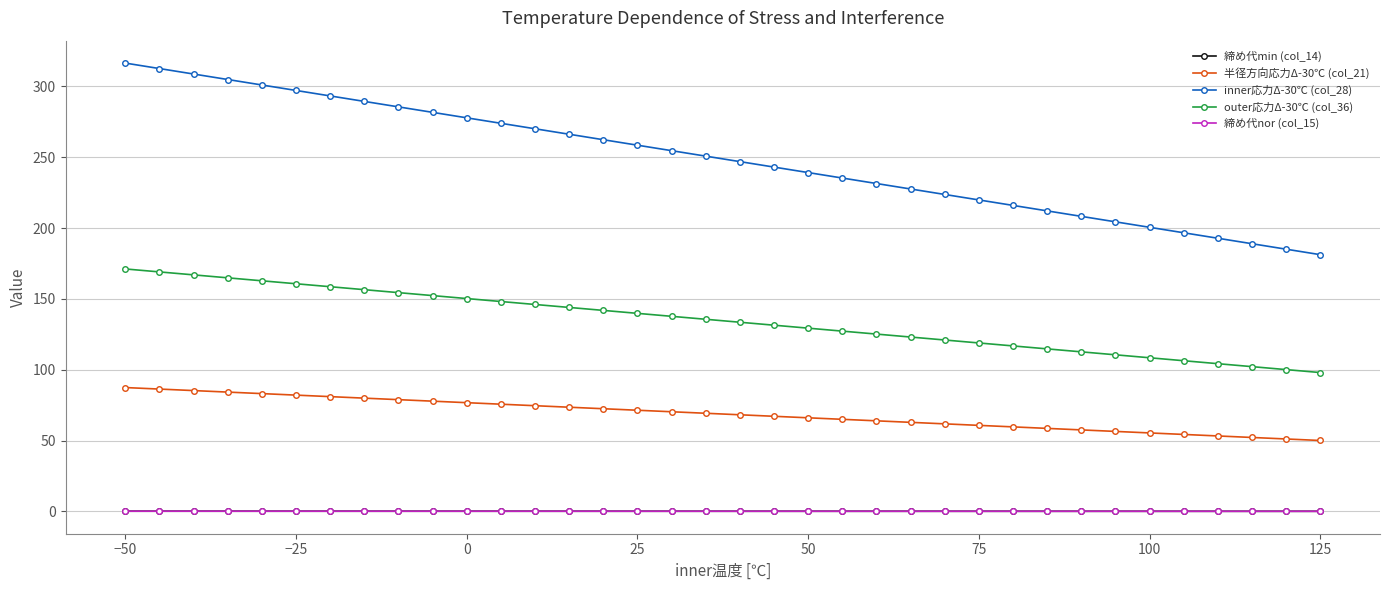

Count the number of data series in this chart.

5